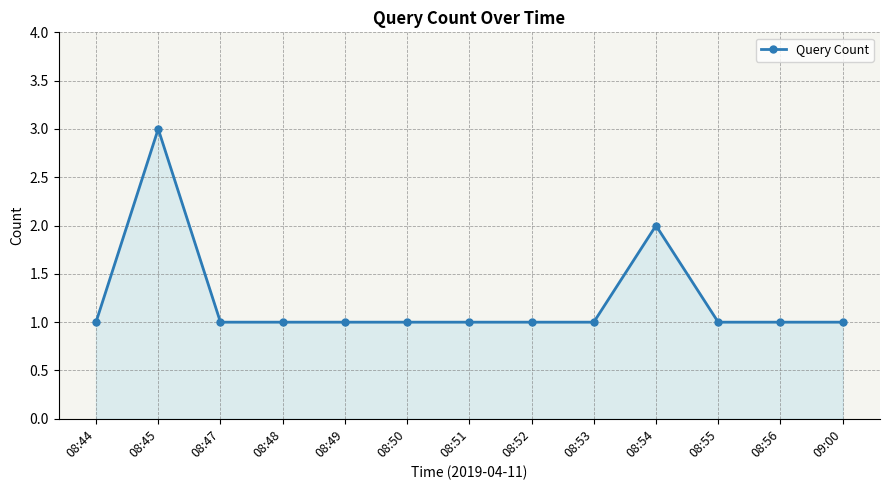

What is the average value?

1